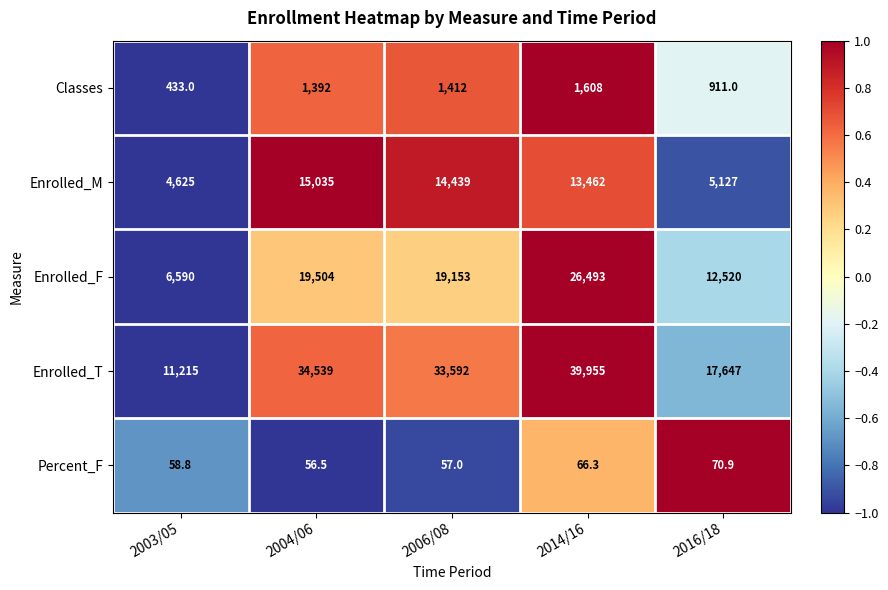

What is the difference between the Enrolled_M values at 2004/06 and 2006/08?

596.0